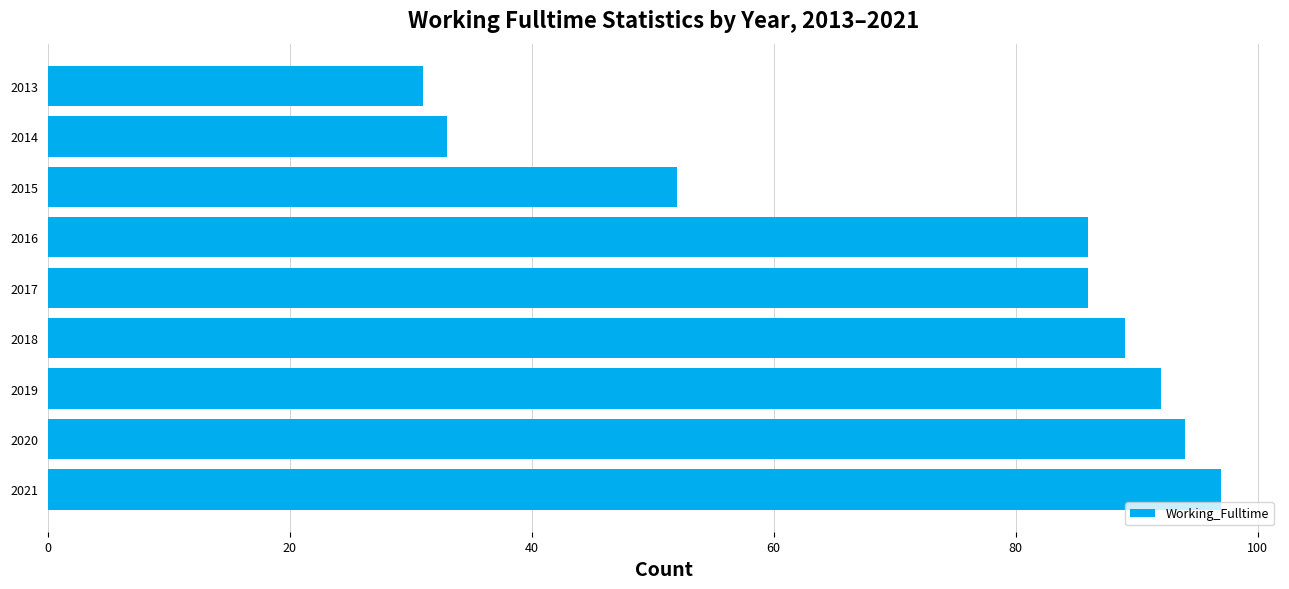

Where is the data nearest to the value 64?

2015